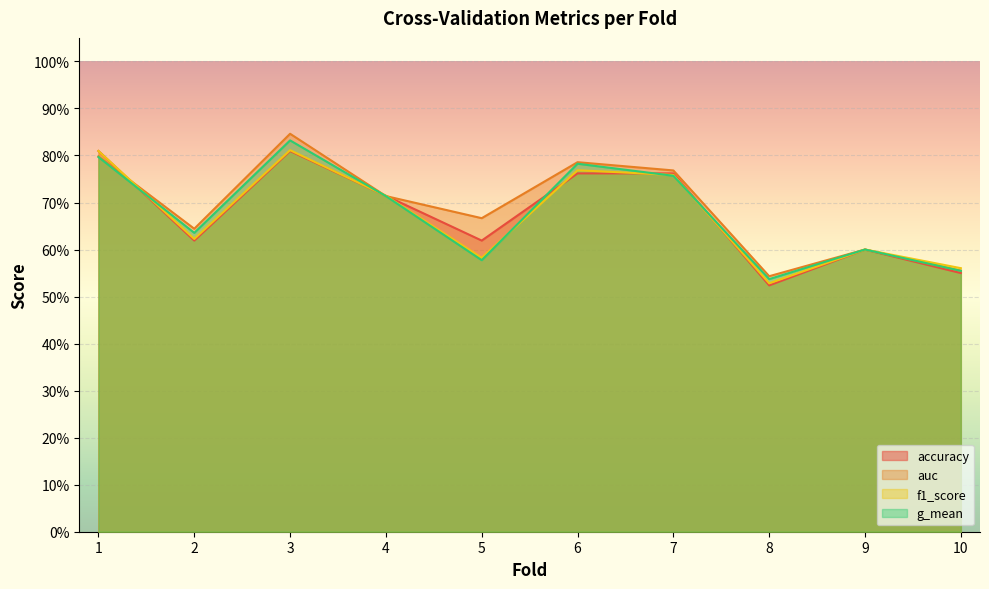

Which series has the largest total across all categories?

auc